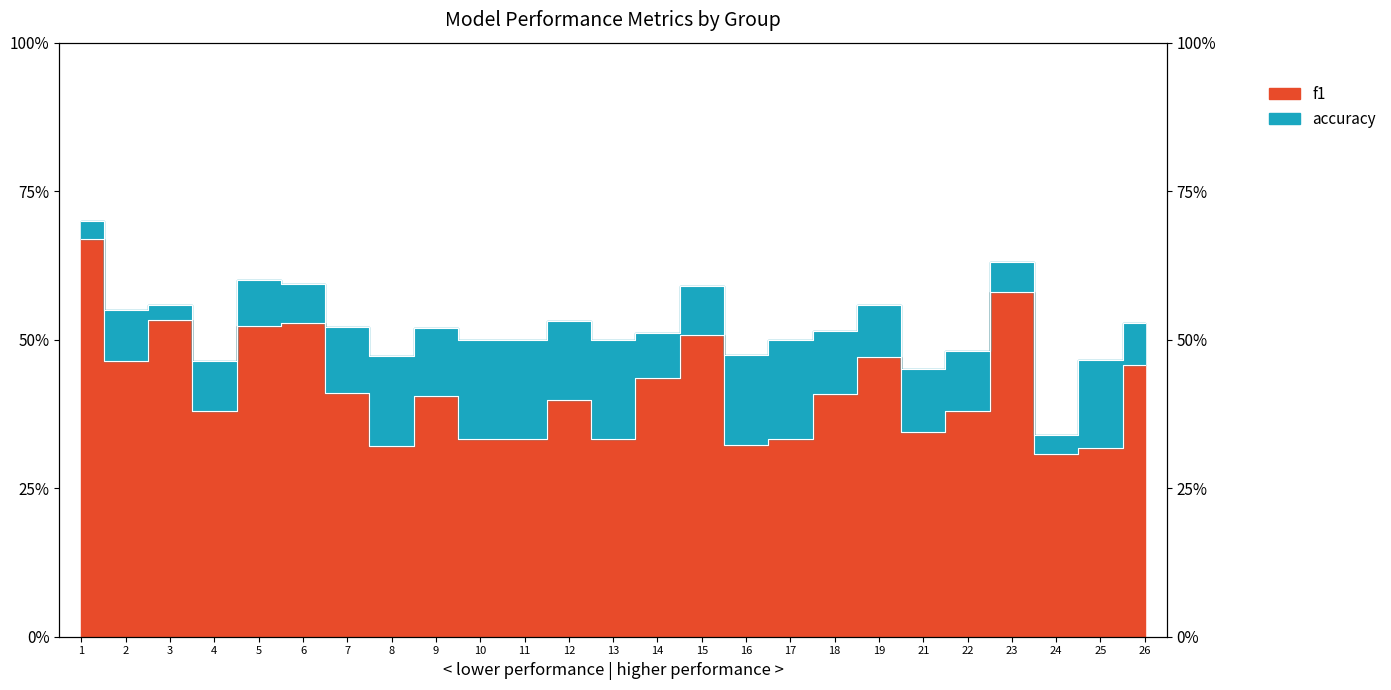

True or false: f1 has a value of 0.5 at 19.

True